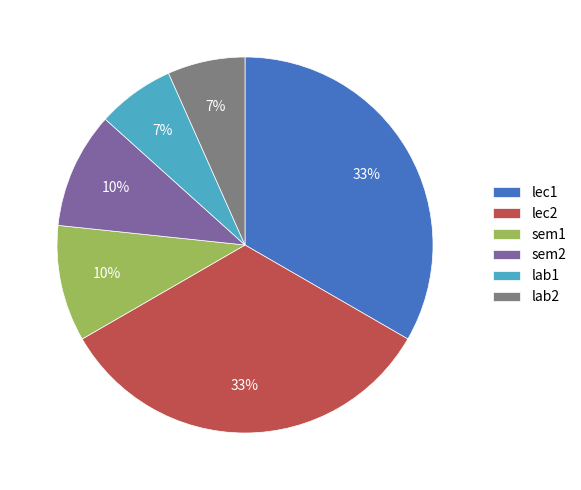

The lec1 slice represents 33% of the pie. True or false?

True